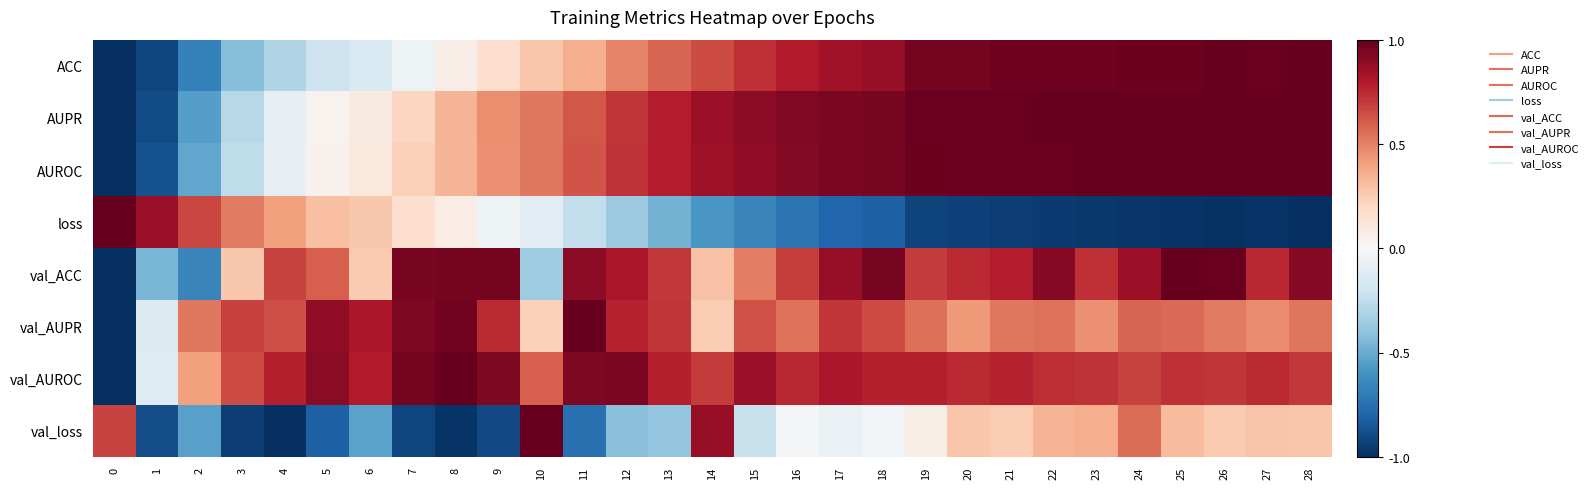

Reading left to right, list all the values displayed in this chart.

ACC: 0=-1.0	1=-0.9	2=-0.7	3=-0.4	4=-0.3	5=-0.2	6=-0.2	7=-0.0	8=0.1	9=0.2	10=0.3	11=0.4	12=0.5	13=0.6	14=0.6	15=0.7	16=0.8	17=0.8	18=0.9	19=1.0	20=1.0	21=1.0	22=1.0	23=1.0	24=1.0	25=1.0	26=1.0	27=1.0	28=1.0
AUPR: 0=-1.0	1=-0.9	2=-0.6	3=-0.3	4=-0.1	5=0.0	6=0.1	7=0.2	8=0.3	9=0.5	10=0.5	11=0.6	12=0.7	13=0.8	14=0.9	15=0.9	16=0.9	17=0.9	18=0.9	19=1.0	20=1.0	21=1.0	22=1.0	23=1.0	24=1.0	25=1.0	26=1.0	27=1.0	28=1.0
AUROC: 0=-1.0	1=-0.9	2=-0.5	3=-0.3	4=-0.1	5=0.0	6=0.1	7=0.2	8=0.3	9=0.5	10=0.5	11=0.6	12=0.7	13=0.8	14=0.9	15=0.9	16=0.9	17=0.9	18=0.9	19=1.0	20=1.0	21=1.0	22=1.0	23=1.0	24=1.0	25=1.0	26=1.0	27=1.0	28=1.0
loss: 0=1.0	1=0.9	2=0.7	3=0.5	4=0.4	5=0.3	6=0.3	7=0.2	8=0.1	9=-0.0	10=-0.1	11=-0.2	12=-0.4	13=-0.5	14=-0.6	15=-0.7	16=-0.7	17=-0.8	18=-0.8	19=-0.9	20=-0.9	21=-1.0	22=-1.0	23=-1.0	24=-1.0	25=-1.0	26=-1.0	27=-1.0	28=-1.0
val_ACC: 0=-1.0	1=-0.5	2=-0.7	3=0.3	4=0.7	5=0.6	6=0.3	7=0.9	8=1.0	9=1.0	10=-0.4	11=0.9	12=0.8	13=0.7	14=0.3	15=0.5	16=0.7	17=0.9	18=0.9	19=0.7	20=0.7	21=0.8	22=0.9	23=0.7	24=0.9	25=1.0	26=1.0	27=0.8	28=0.9
val_AUPR: 0=-1.0	1=-0.1	2=0.5	3=0.7	4=0.6	5=0.9	6=0.8	7=0.9	8=1.0	9=0.7	10=0.2	11=1.0	12=0.8	13=0.7	14=0.3	15=0.6	16=0.5	17=0.7	18=0.7	19=0.5	20=0.4	21=0.5	22=0.5	23=0.5	24=0.6	25=0.6	26=0.5	27=0.5	28=0.5
val_AUROC: 0=-1.0	1=-0.1	2=0.4	3=0.6	4=0.8	5=0.9	6=0.8	7=1.0	8=1.0	9=0.9	10=0.6	11=0.9	12=0.9	13=0.8	14=0.7	15=0.9	16=0.8	17=0.8	18=0.8	19=0.8	20=0.7	21=0.8	22=0.7	23=0.7	24=0.7	25=0.7	26=0.7	27=0.7	28=0.7
val_loss: 0=0.7	1=-0.9	2=-0.5	3=-0.9	4=-1.0	5=-0.8	6=-0.5	7=-0.9	8=-1.0	9=-0.9	10=1.0	11=-0.7	12=-0.4	13=-0.4	14=0.9	15=-0.2	16=-0.0	17=-0.1	18=-0.0	19=0.1	20=0.3	21=0.3	22=0.3	23=0.4	24=0.6	25=0.3	26=0.3	27=0.3	28=0.3